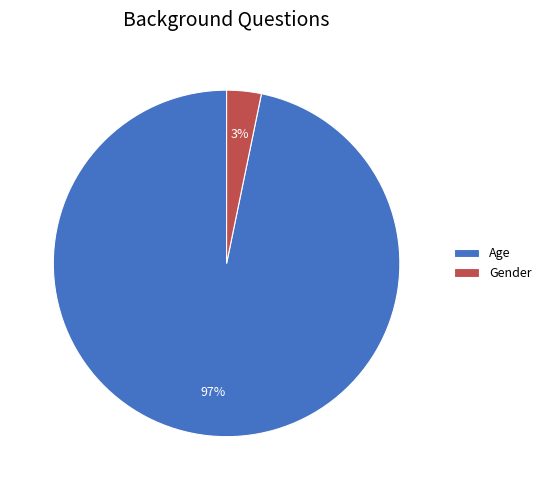

What percentage is the Age slice, to the nearest percent?

97%